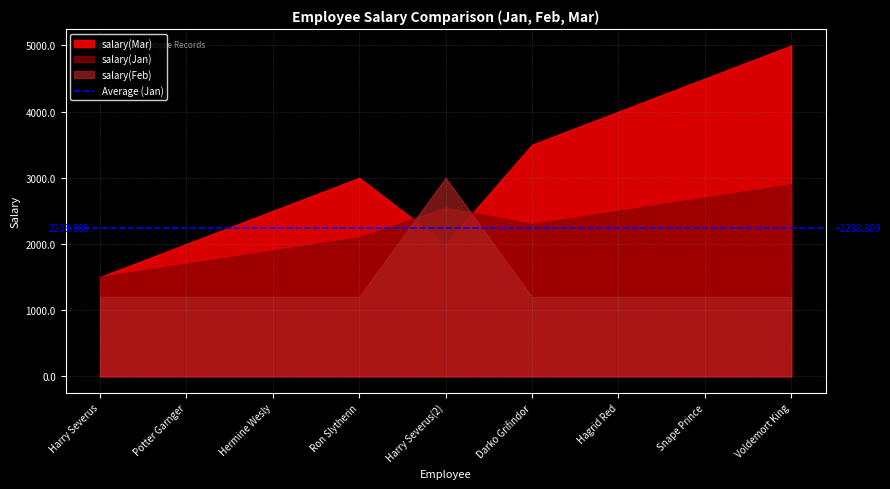

The value of salary(Mar) at Snape Prince is 1910. True or false?

False